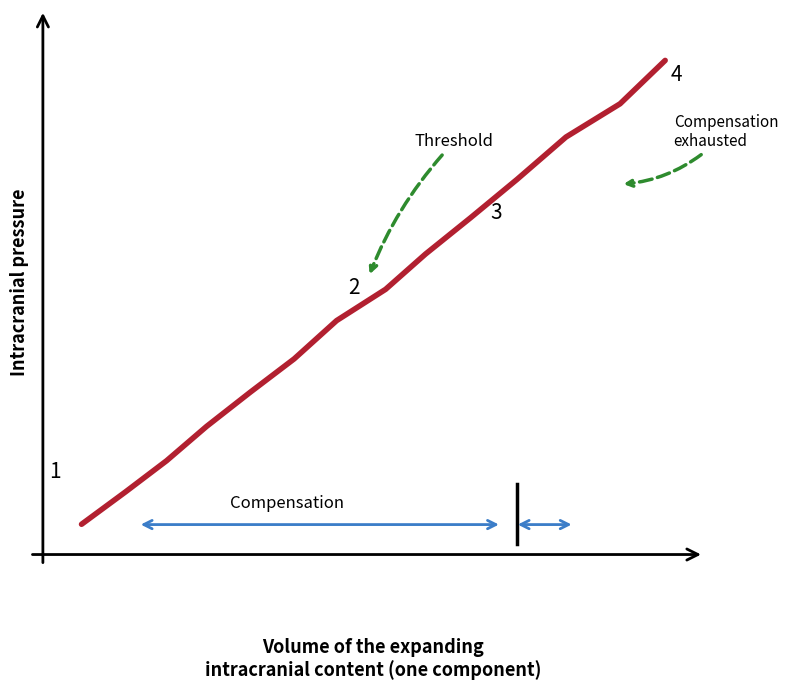

Reading left to right, extract all data points from this chart.

1.3	1.6	1.9	2.3	2.6	2.9	3.3	3.6	4.0	4.3	4.7	5.1	5.5	5.9